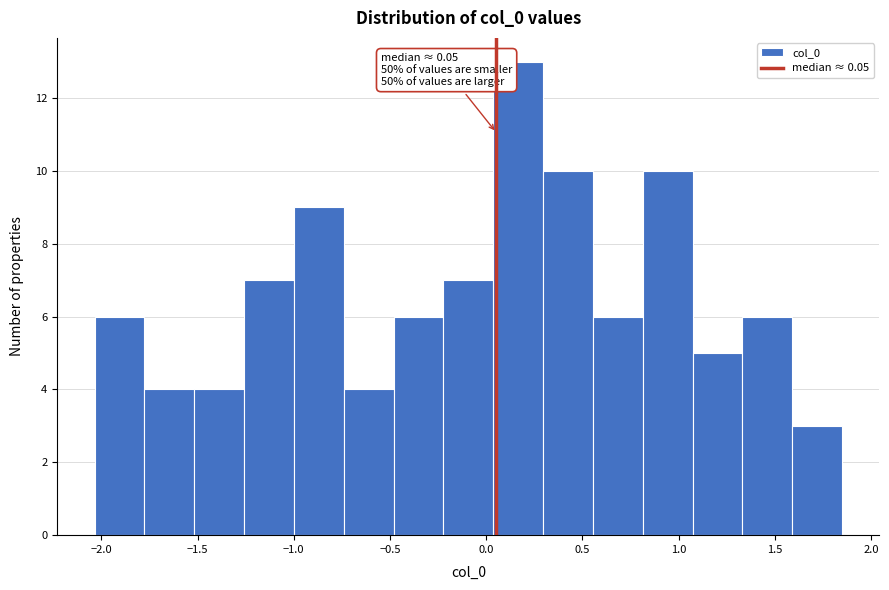

Which range on the x-axis has the tallest bar?

0.05 to 0.30